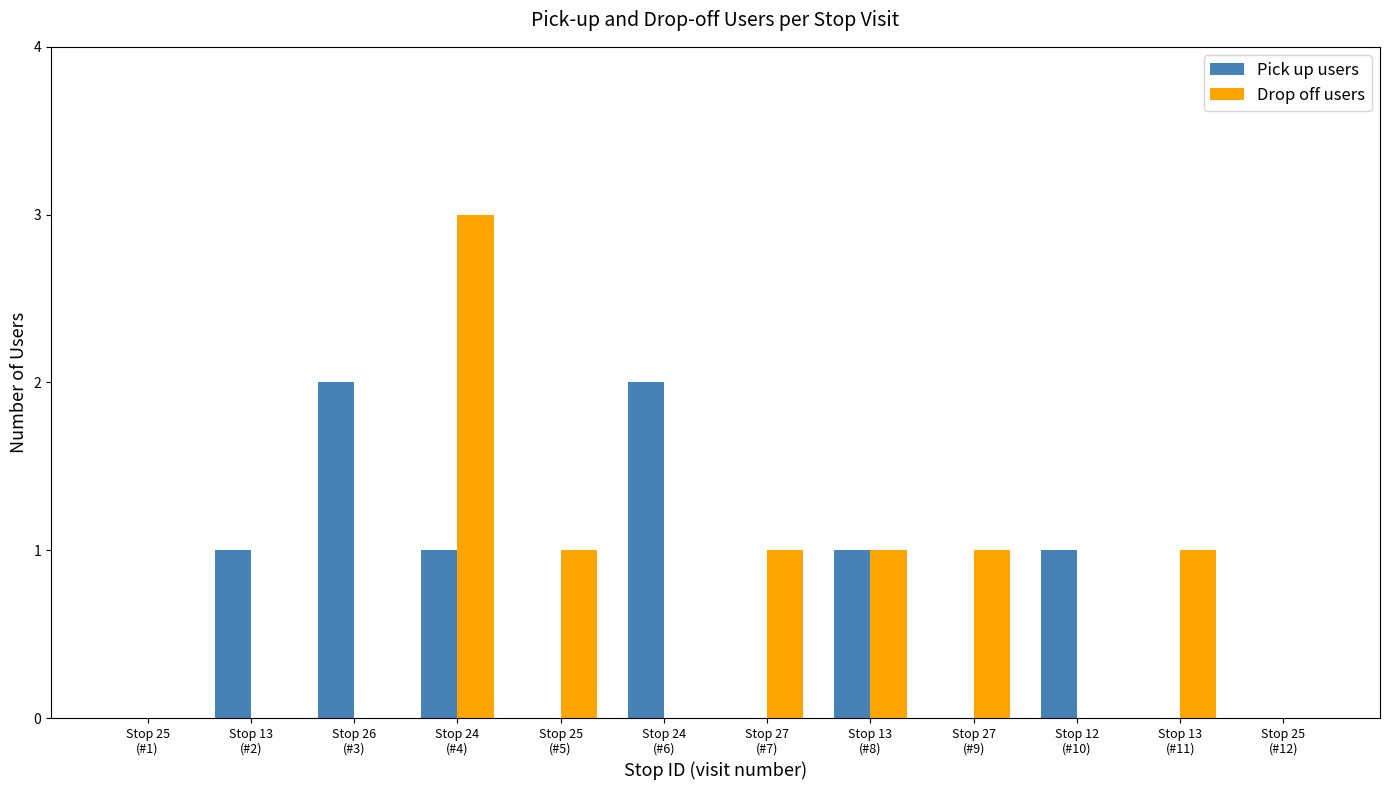

What is the approximate value of Pick up users at Stop 24
(#6)?

2